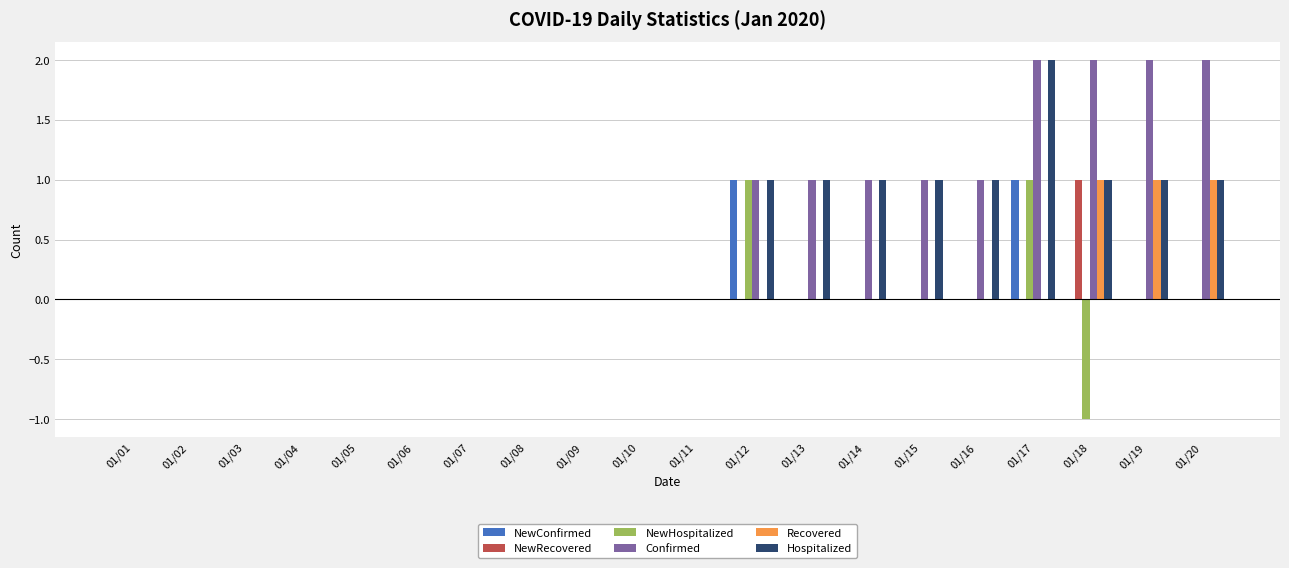

How many Hospitalized values are between 0 and 1?

19